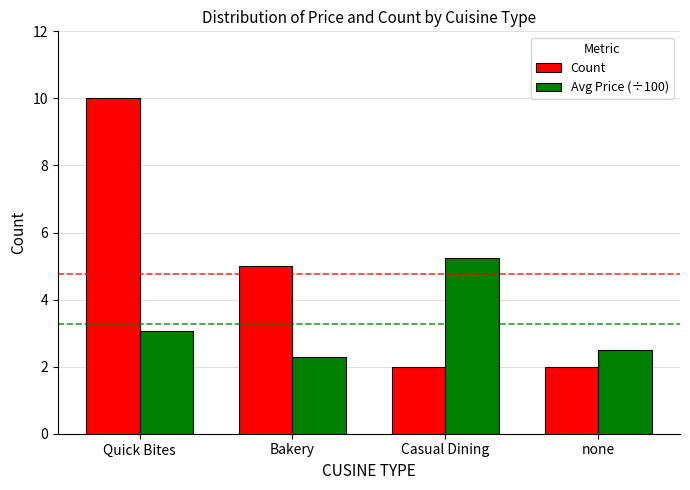

True or false: Count has a value of 10.0 at Quick Bites.

True